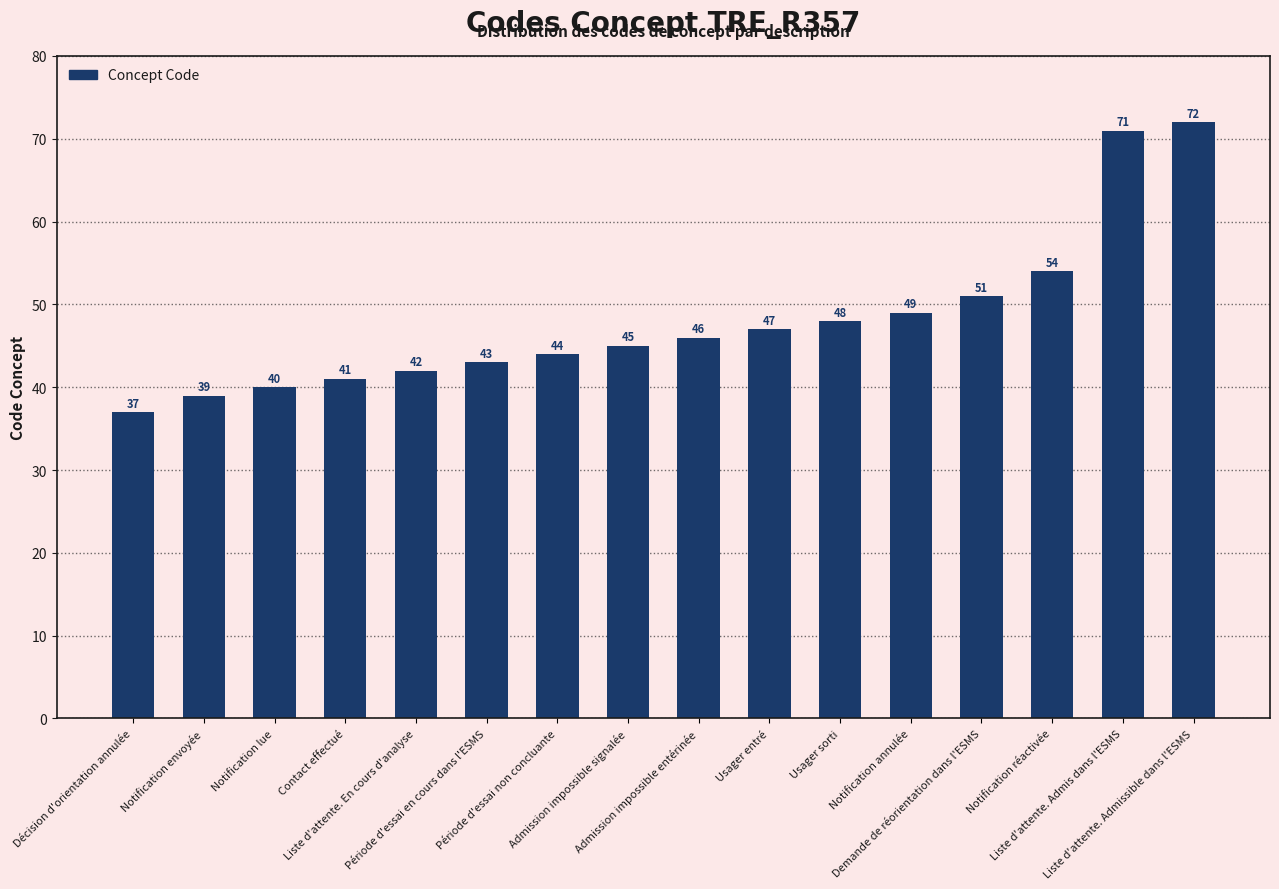

What is the label of the 16th bar from the left?

Liste d'attente. Admissible dans l'ESMS